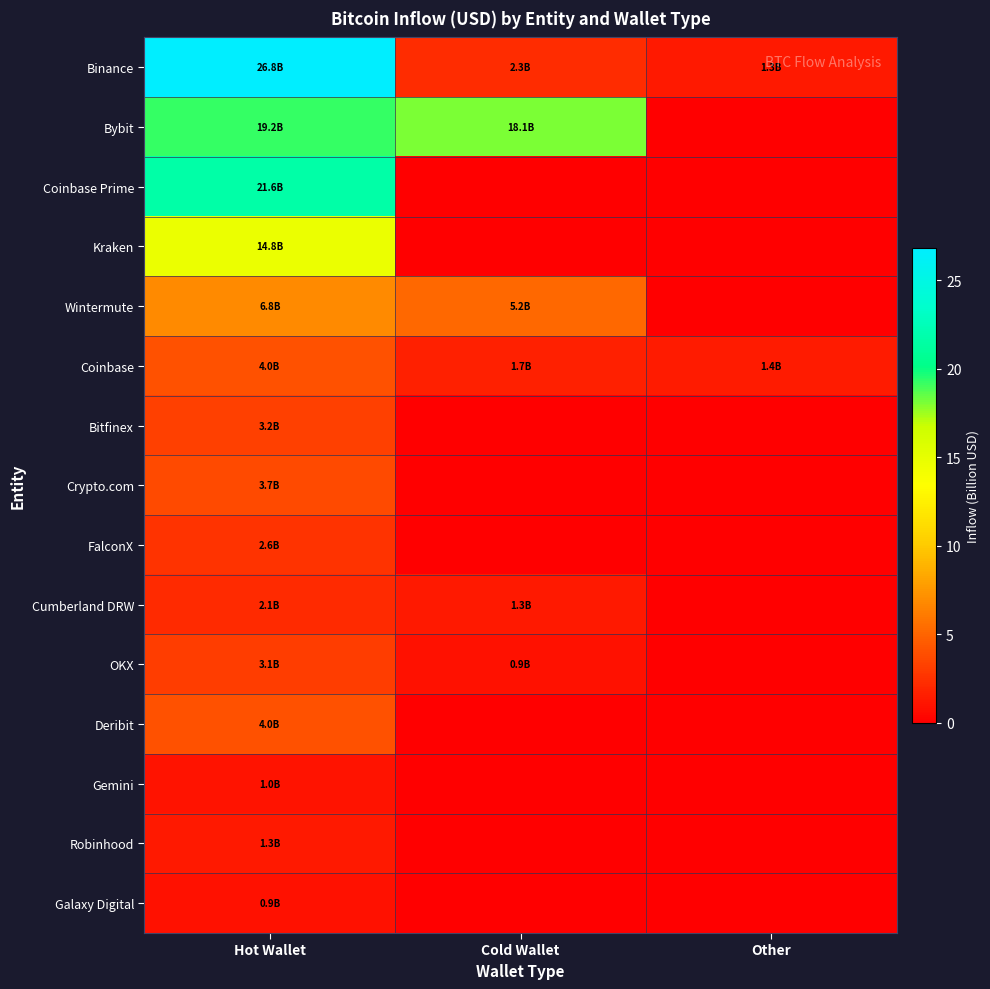

Which series has the largest total across all categories?

Bybit